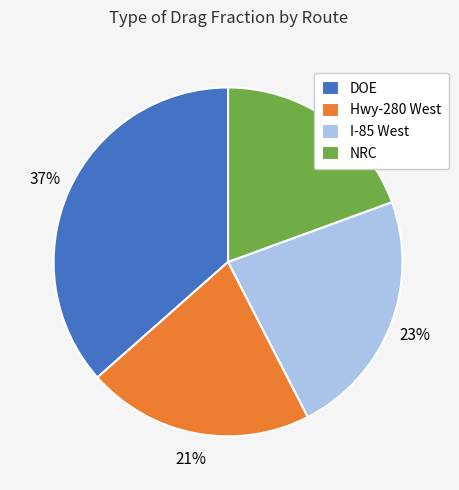

What is the ratio of the value at Hwy-280 West to the value at DOE?

0.6